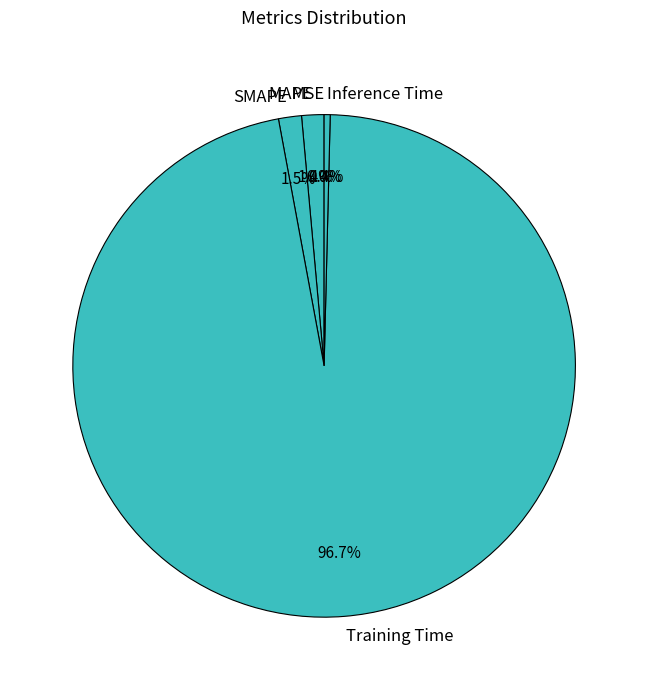

Which slice is the largest?

Training Time